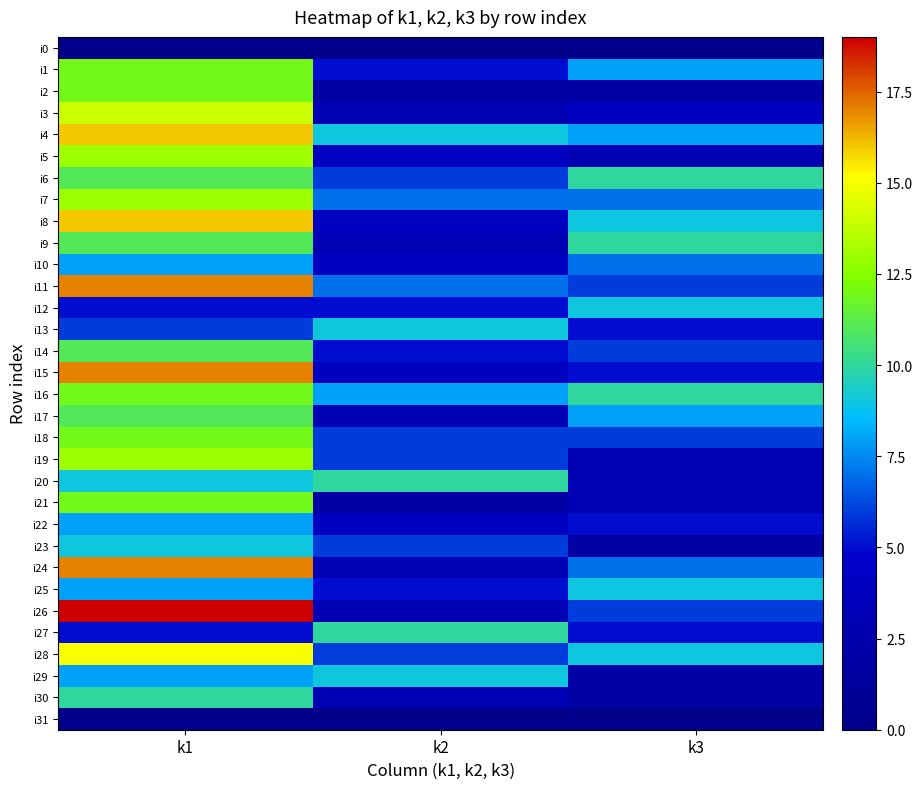

Reading left to right, extract all data points from this chart.

i0: k1=0	k2=0	k3=0
i1: k1=12	k2=5	k3=8
i2: k1=12	k2=2	k3=2
i3: k1=14	k2=3	k3=4
i4: k1=16	k2=9	k3=8
i5: k1=13	k2=4	k3=3
i6: k1=11	k2=6	k3=10
i7: k1=13	k2=7	k3=7
i8: k1=16	k2=4	k3=9
i9: k1=11	k2=3	k3=10
i10: k1=8	k2=4	k3=7
i11: k1=17	k2=7	k3=6
i12: k1=5	k2=5	k3=9
i13: k1=6	k2=9	k3=5
i14: k1=11	k2=5	k3=6
i15: k1=17	k2=4	k3=5
i16: k1=12	k2=8	k3=10
i17: k1=11	k2=3	k3=8
i18: k1=12	k2=6	k3=6
i19: k1=13	k2=6	k3=3
i20: k1=9	k2=10	k3=3
i21: k1=12	k2=2	k3=3
i22: k1=8	k2=4	k3=5
i23: k1=9	k2=6	k3=2
i24: k1=17	k2=3	k3=7
i25: k1=8	k2=5	k3=9
i26: k1=19	k2=3	k3=6
i27: k1=5	k2=10	k3=5
i28: k1=15	k2=6	k3=9
i29: k1=8	k2=9	k3=2
i30: k1=10	k2=3	k3=2
i31: k1=0	k2=0	k3=0